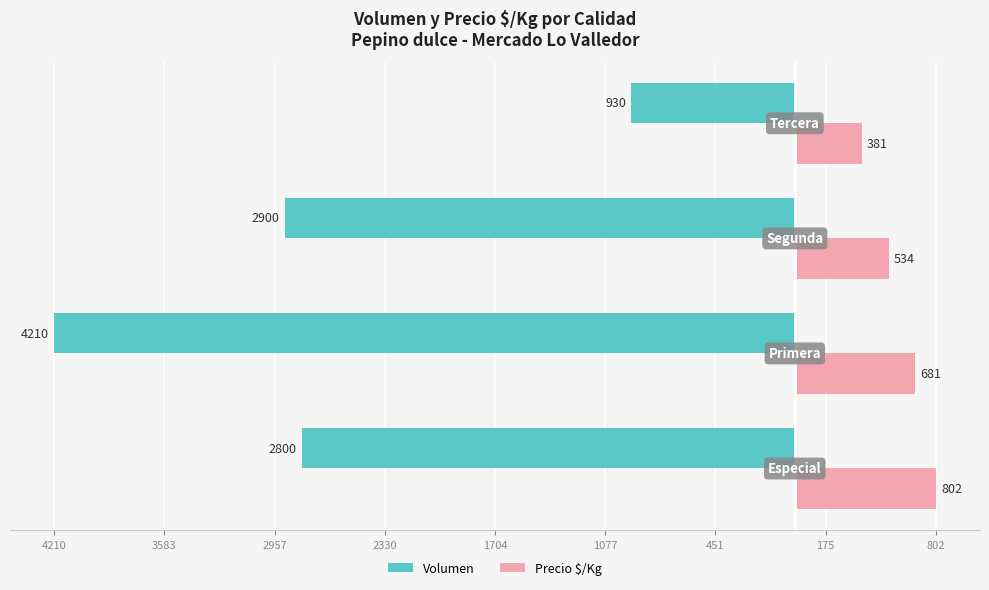

What is the value of the Precio $/Kg bar at the 4th from the left?

381